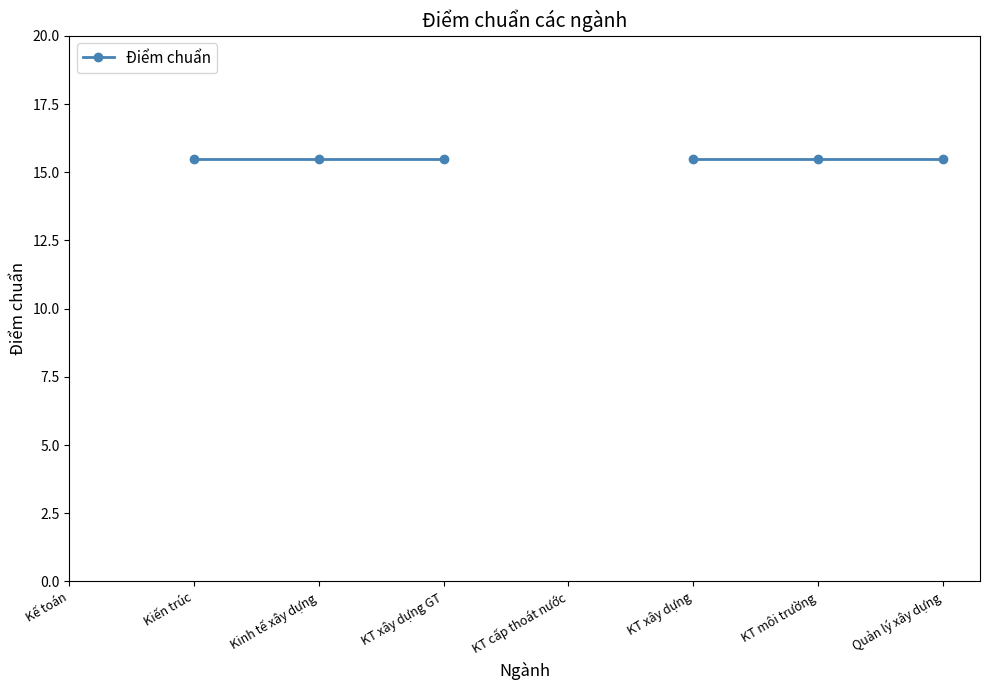

Rank the categories by value from lowest to highest.

Kế toán, Kiến trúc, Kinh tế xây dựng, KT xây dựng GT, KT cấp thoát nước, KT xây dựng, KT môi trường, Quản lý xây dựng